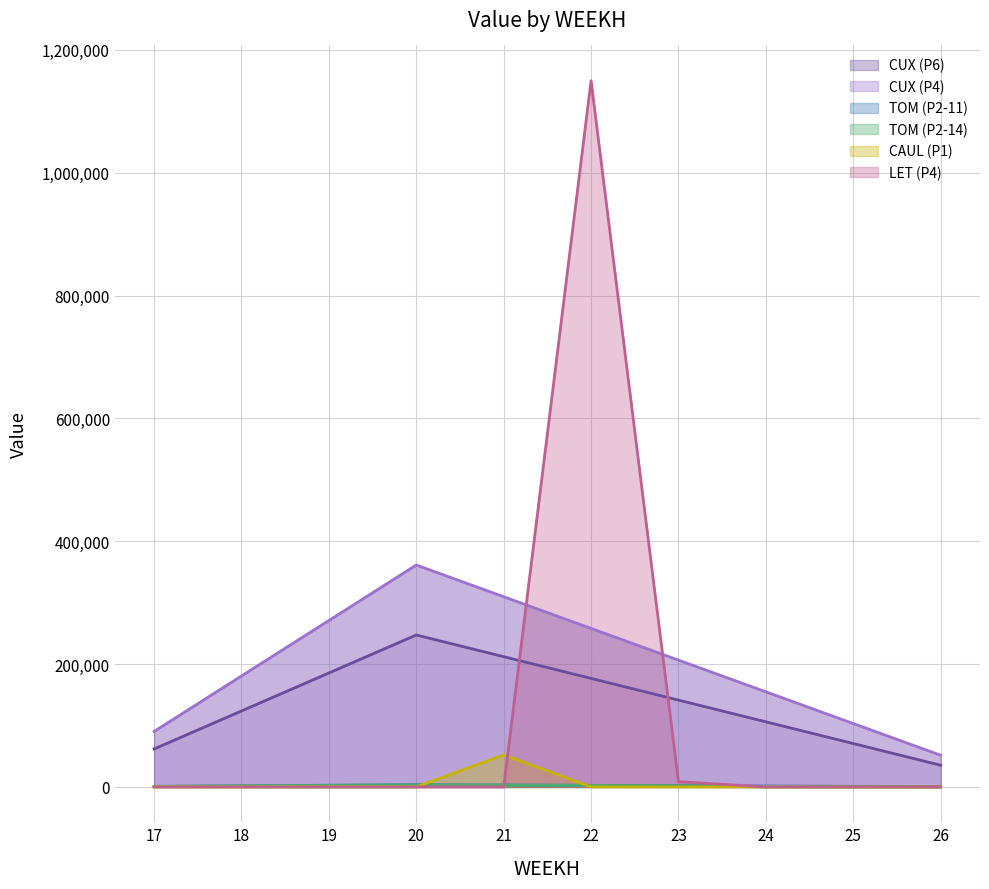

Which series has the largest range (max minus min)?

LET (P4)